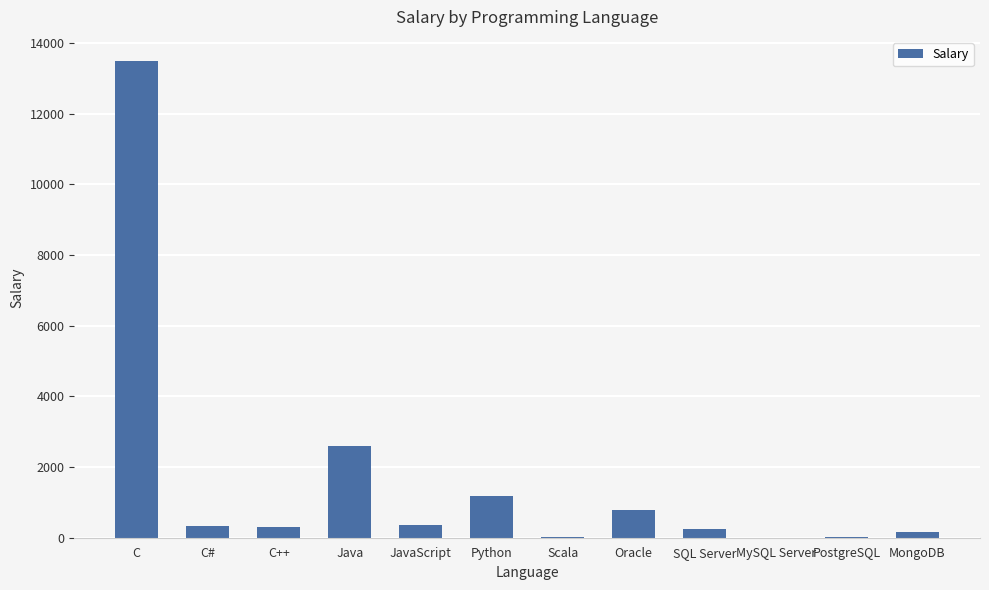

What is the greatest value displayed?

13498